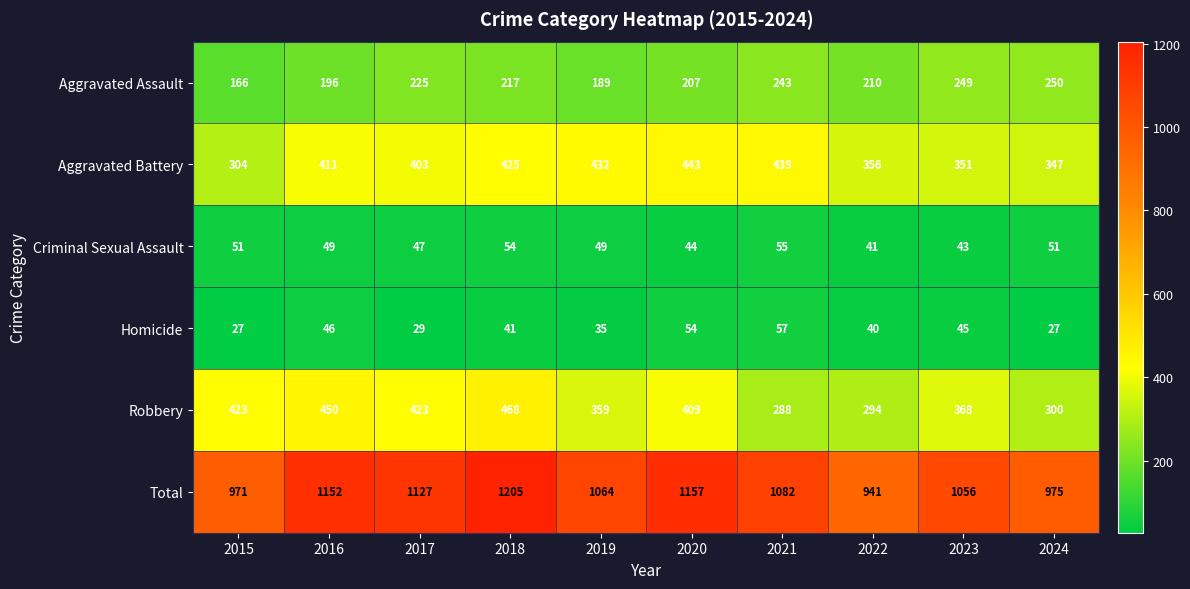

What is the total value across all series at 2016?

2304